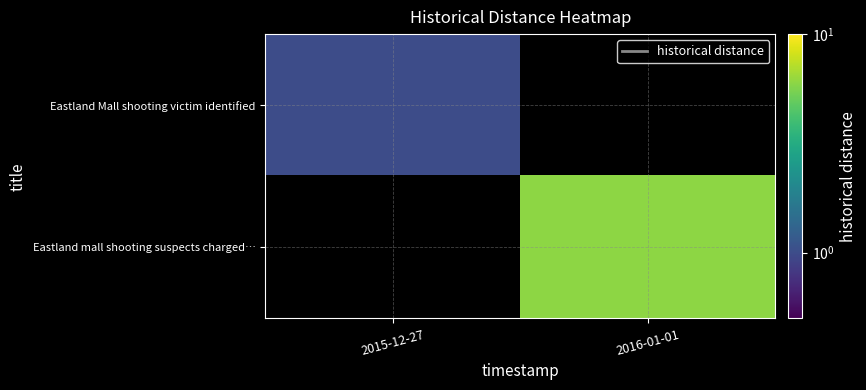

Which category has the lowest value in the Eastland Mall shooting victim identified series?

2015-12-27